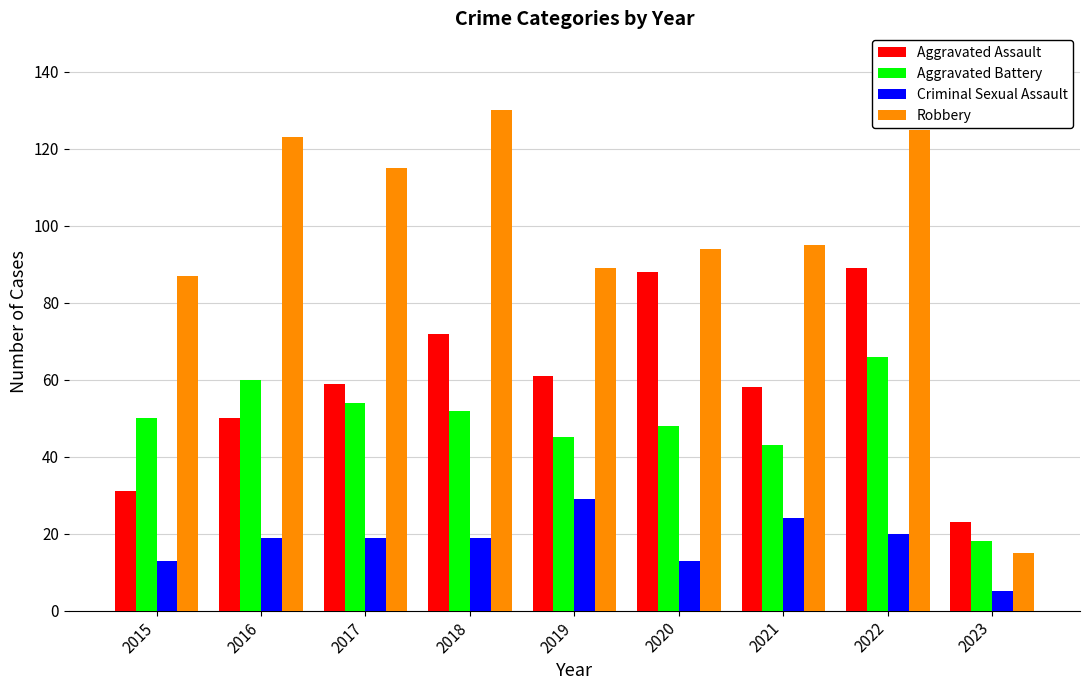

At which category is the sum across all series the highest?

2022